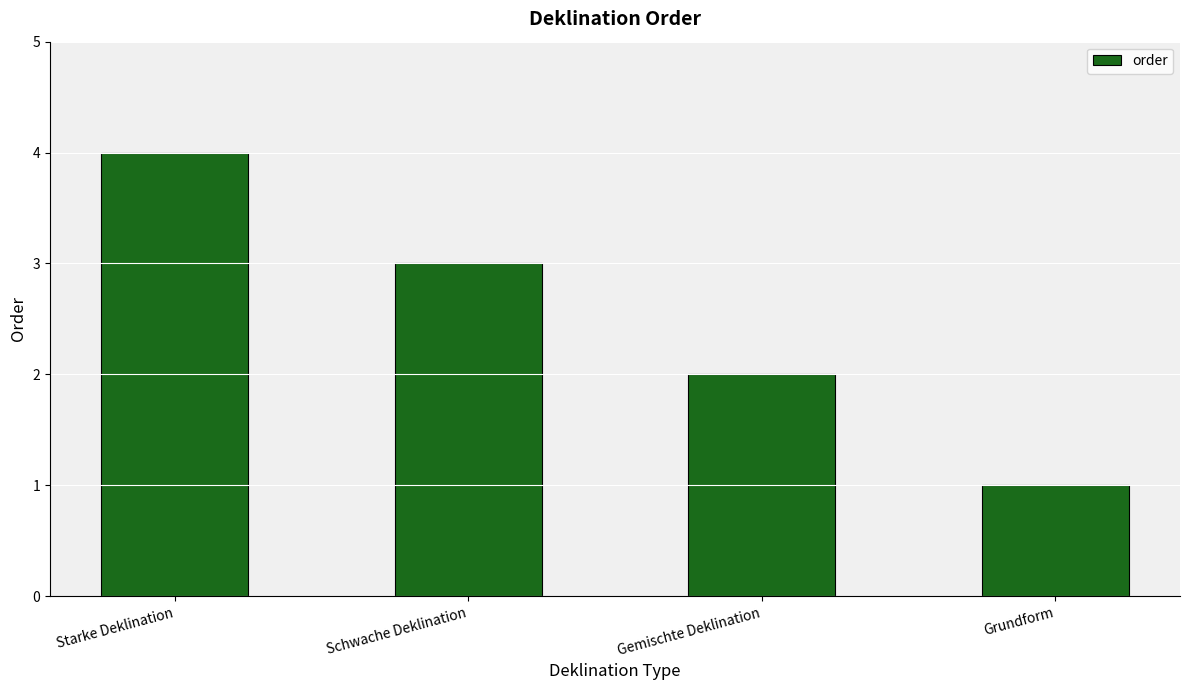

What is the label of the 1st bar from the right?

Grundform